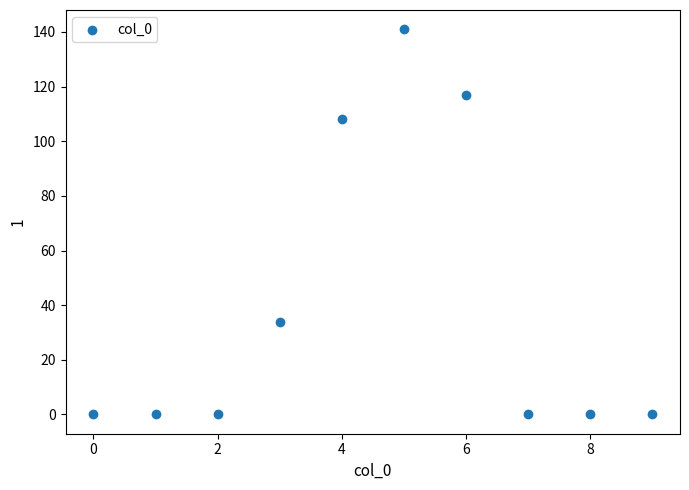

What is the average Y value?

40